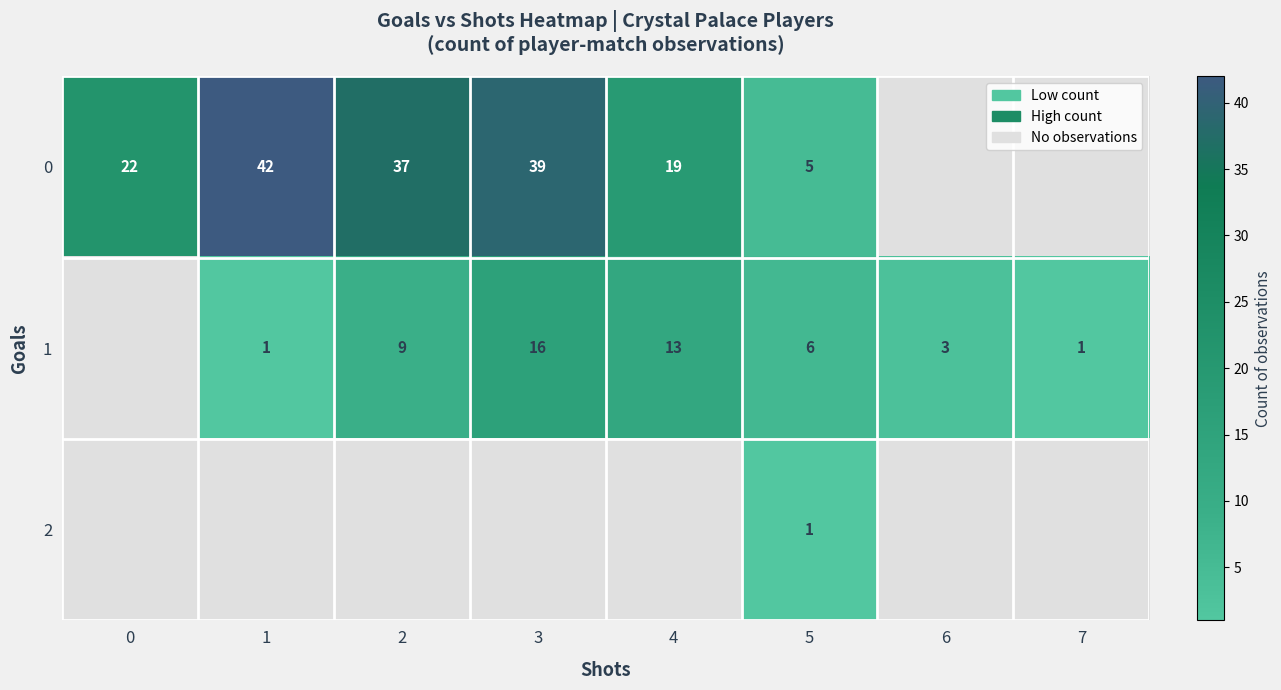

At which category does the chart reach its peak across all series?

1